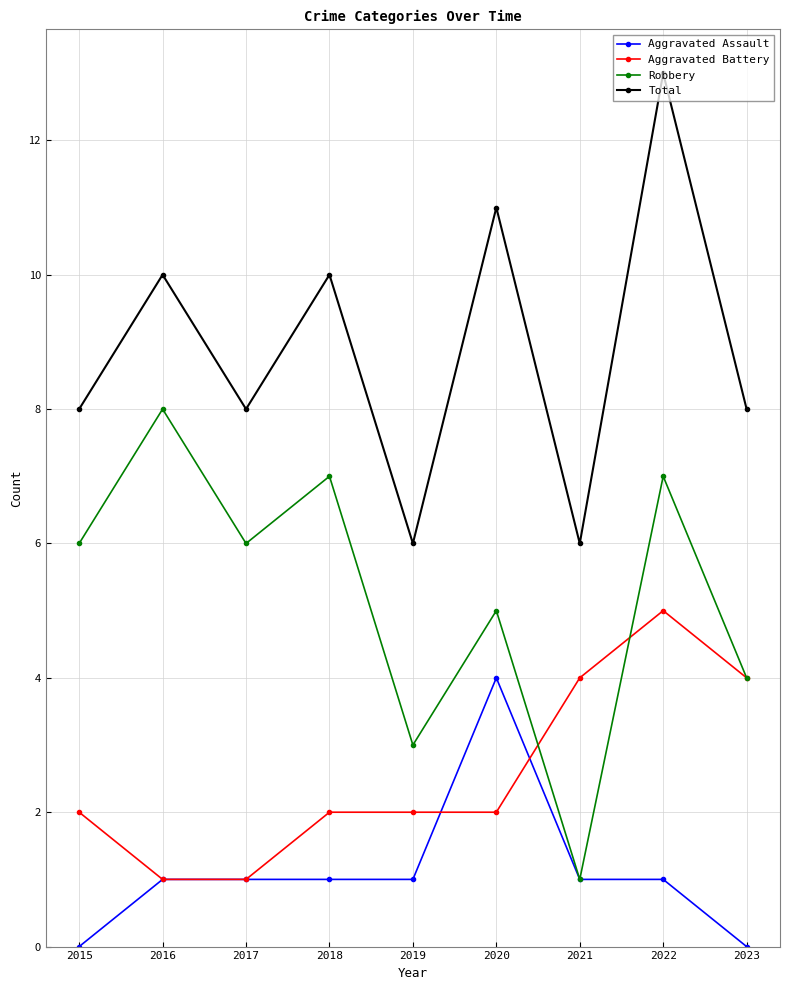

True or false: Aggravated Assault and Total intersect in this chart.

False